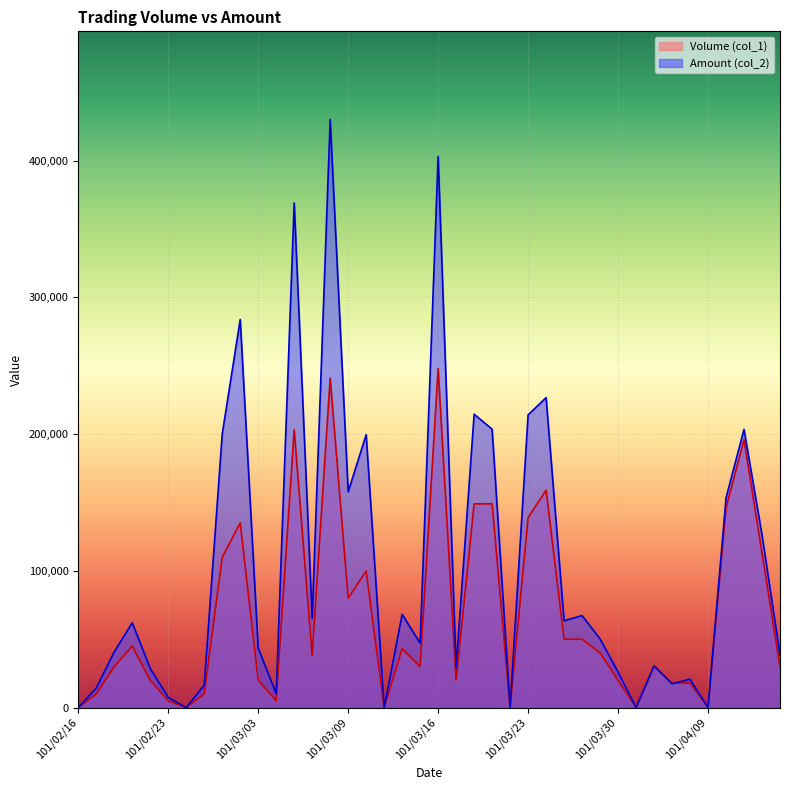

At how many categories does at least one series exceed 386377?

2